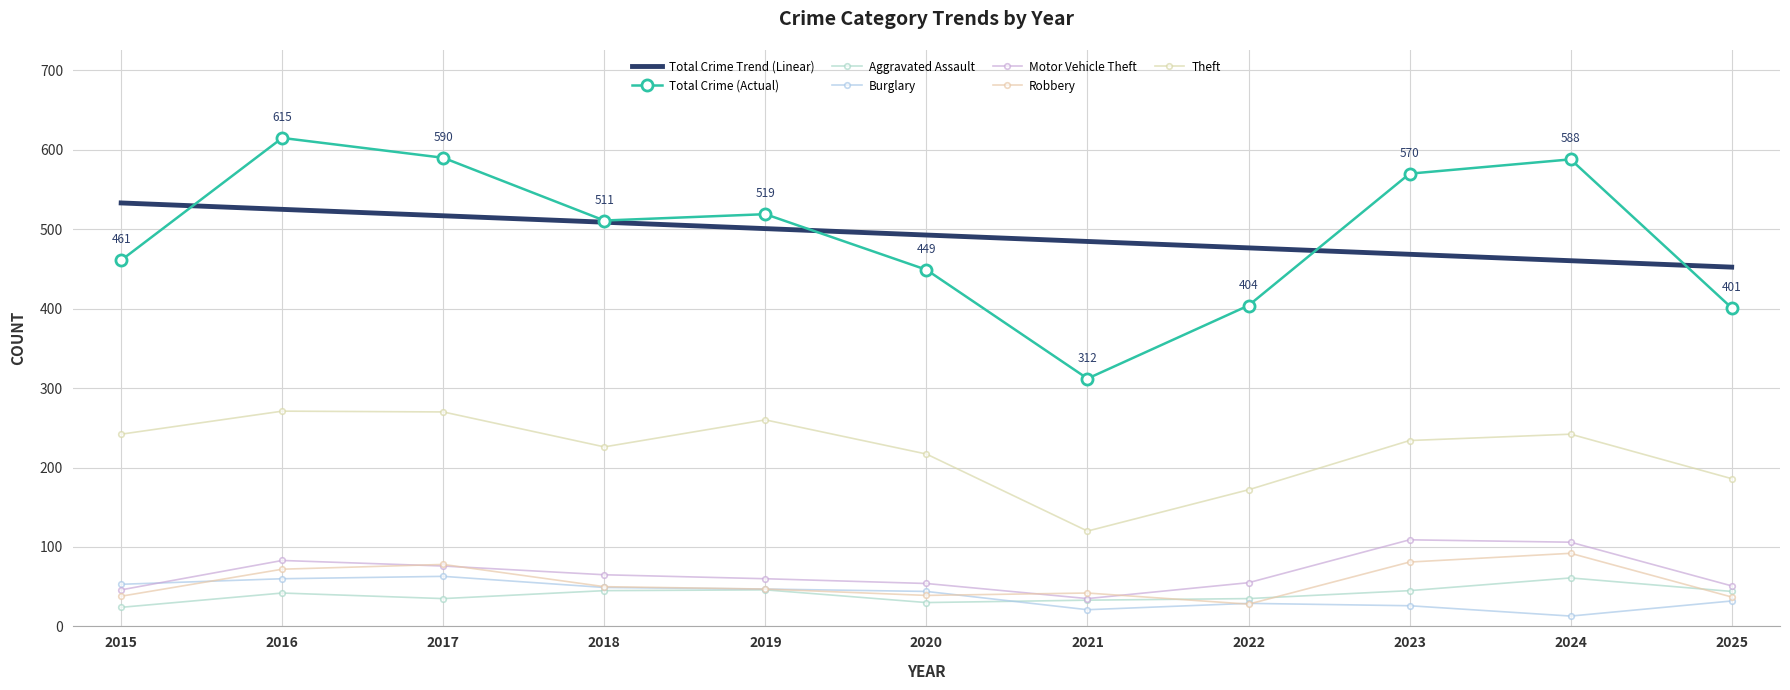

Does the chart have visible grid lines?

Yes